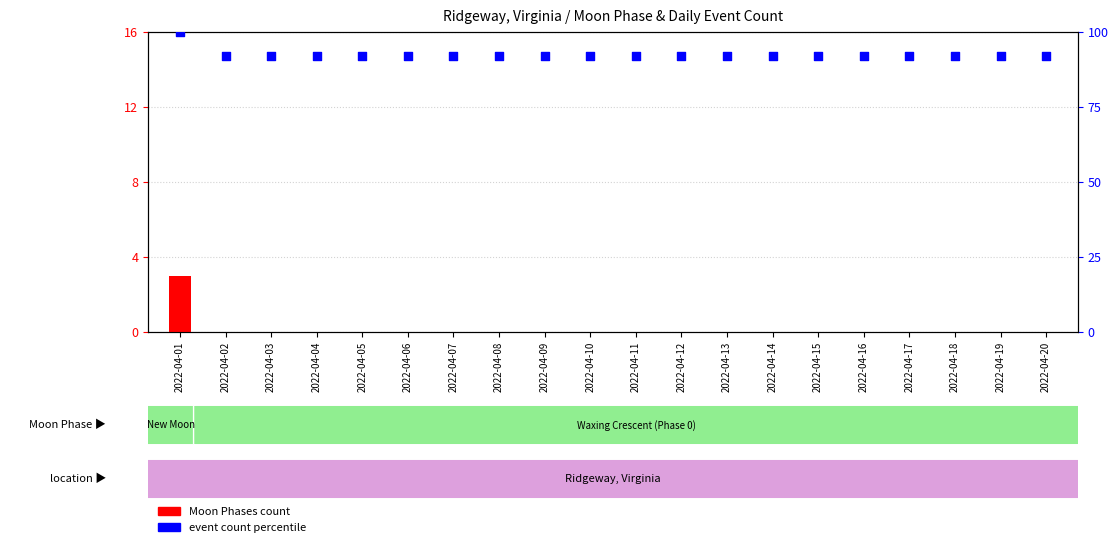

What is the total value across all series at 2022-04-09?

92